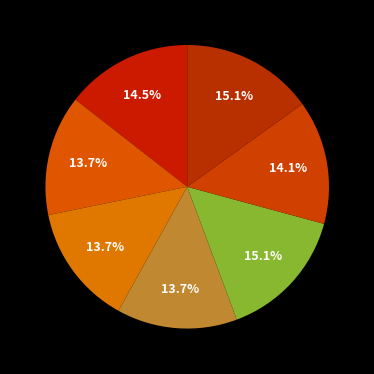

Which category has the smallest portion of the pie?

Fragmented World